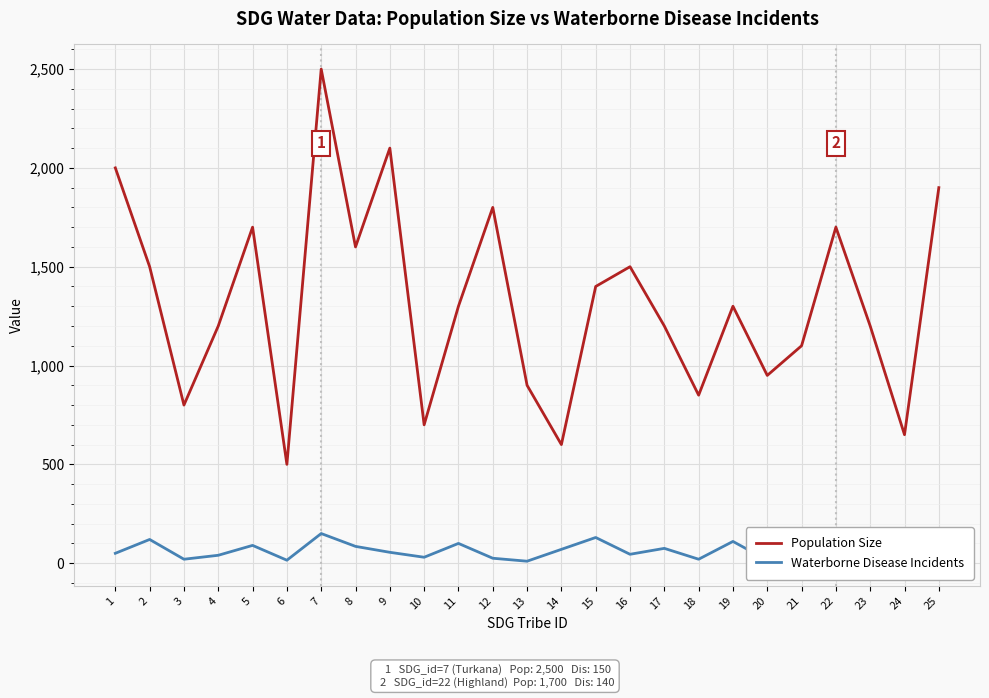

At which category is the sum across all series the highest?

7